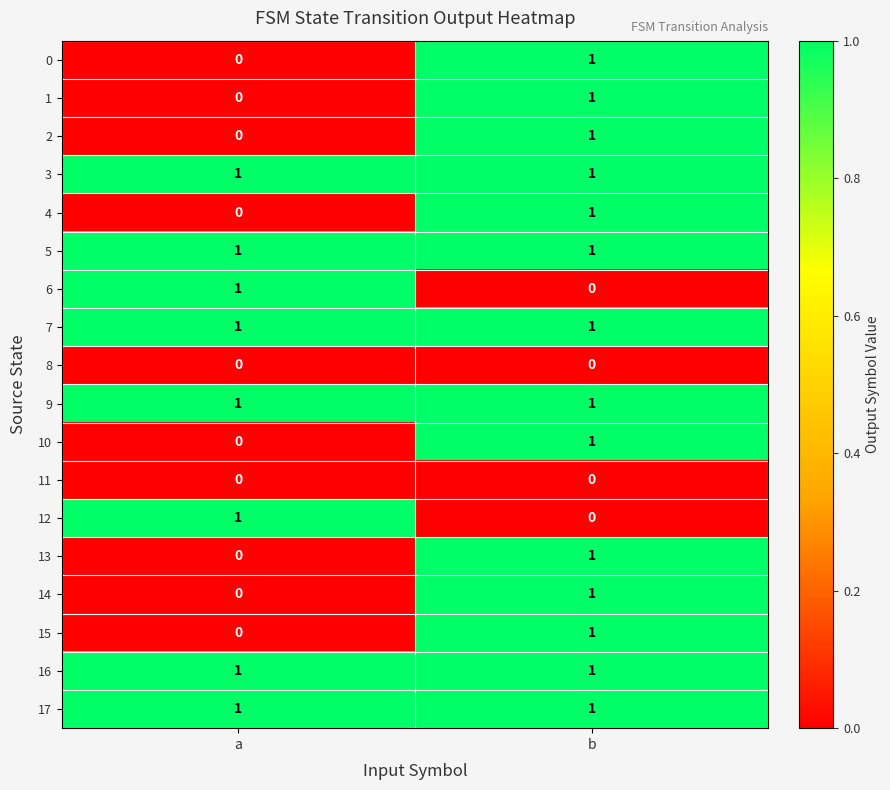

At which category is the sum across all series the highest?

b